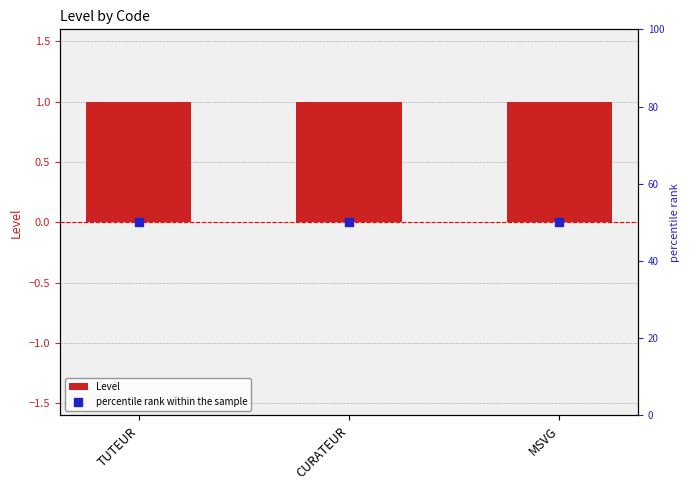

Is the value of percentile rank within the sample at MSVG greater than the value of Level at CURATEUR?

Yes